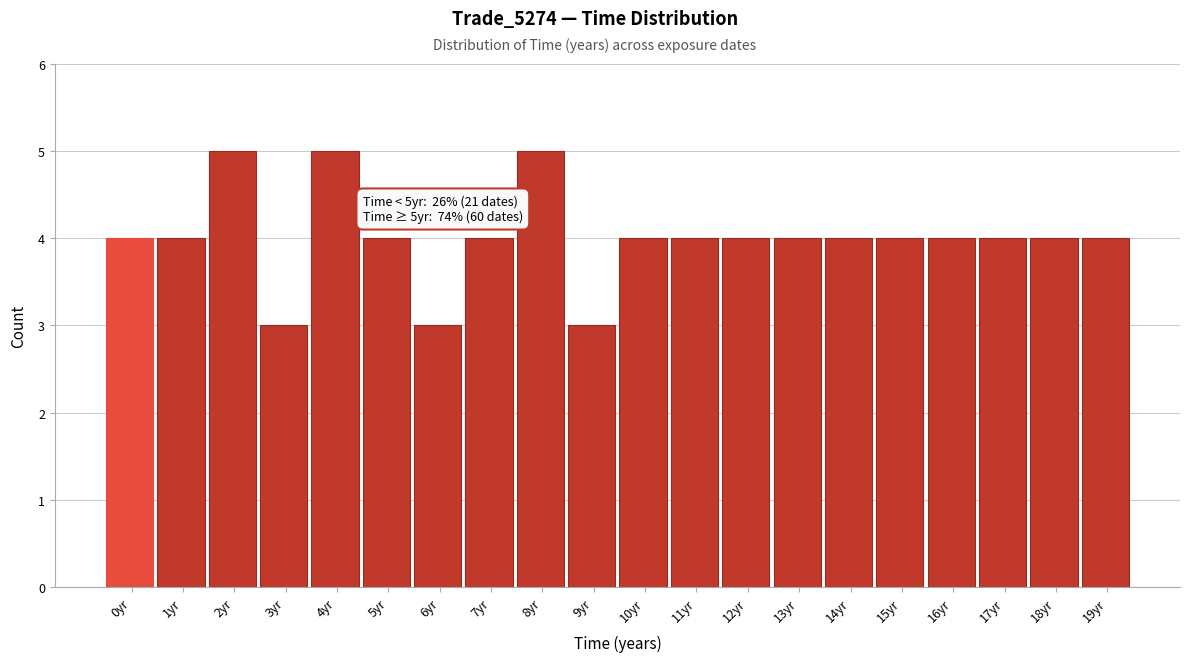

Reading left to right, list all the values displayed in this chart.

4	4	5	3	5	4	3	4	5	3	4	4	4	4	4	4	4	4	4	4